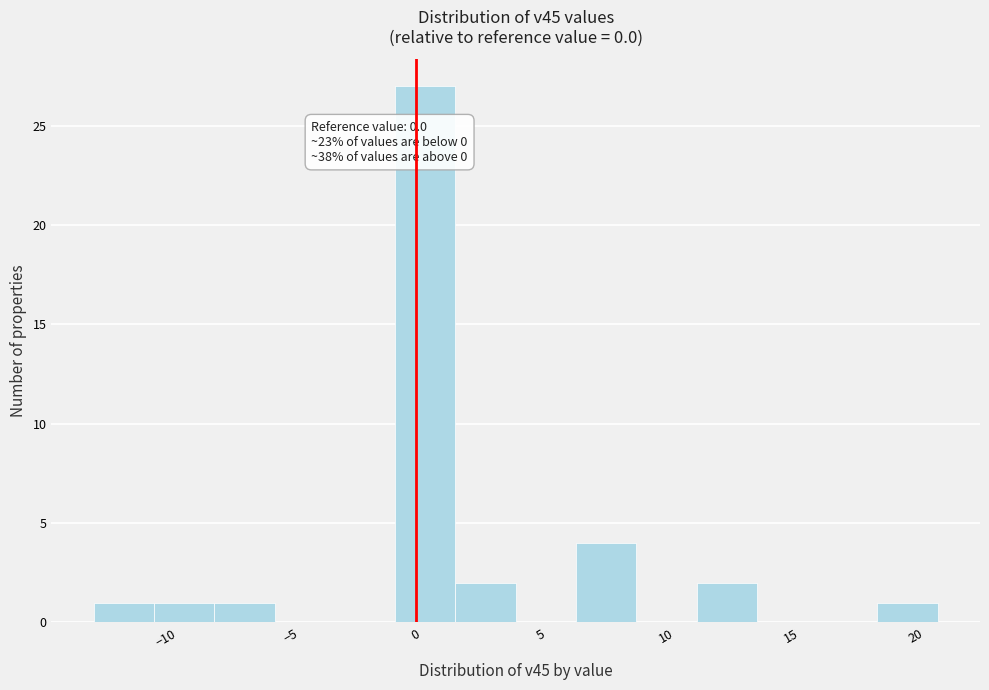

Which range on the x-axis has the tallest bar?

-1.0 to 1.5